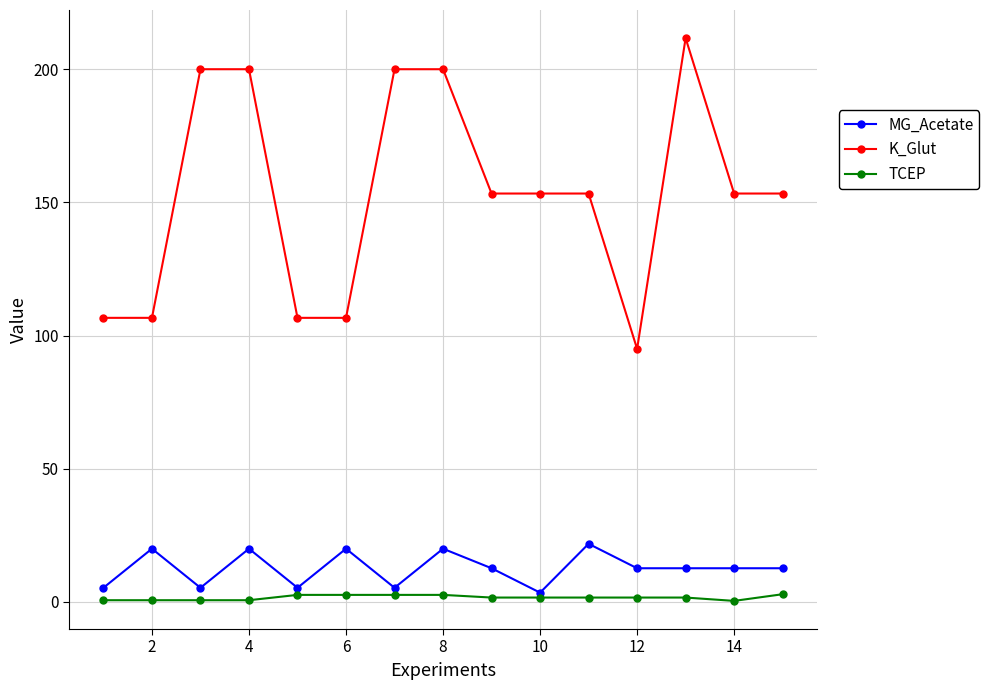

Which series has the largest total across all categories?

K_Glut